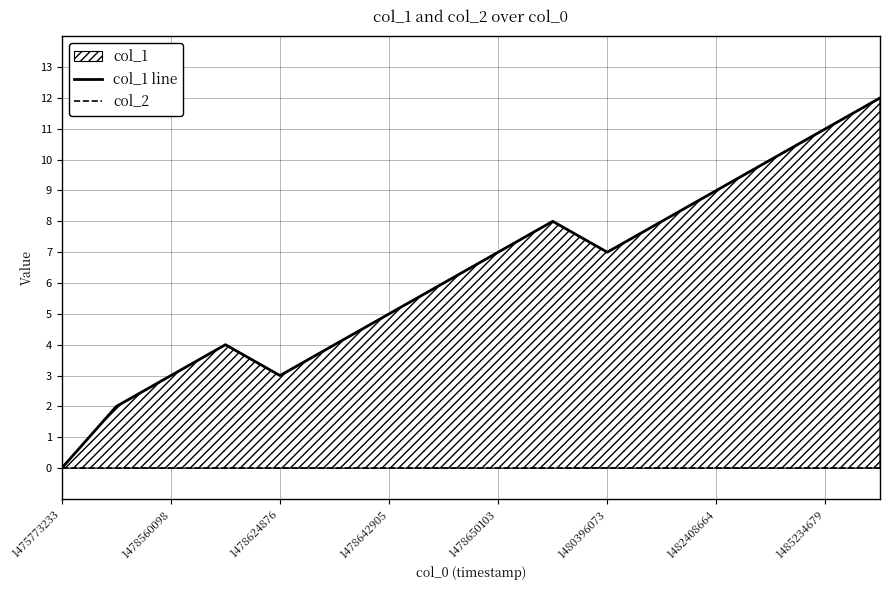

True or false: col_1 line has more than 2 interior local peaks.

False